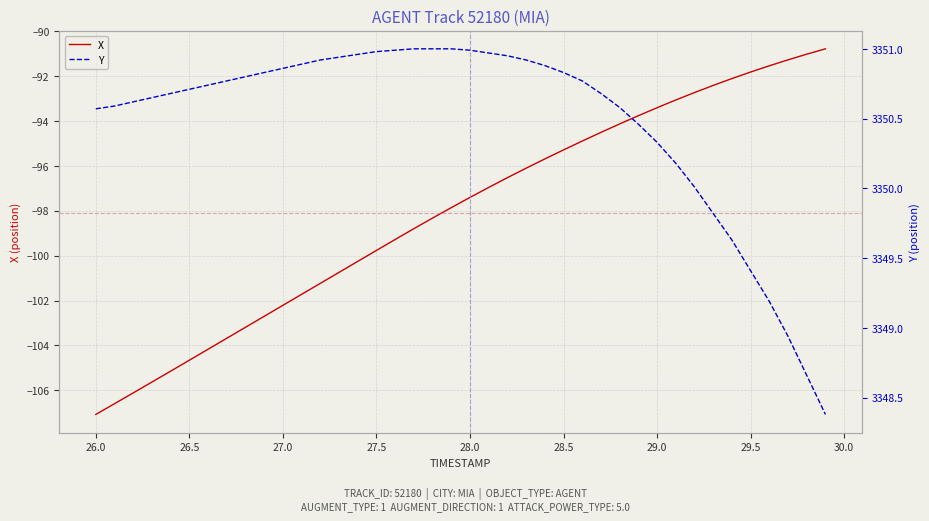

What is the minimum value for X?

-107.1